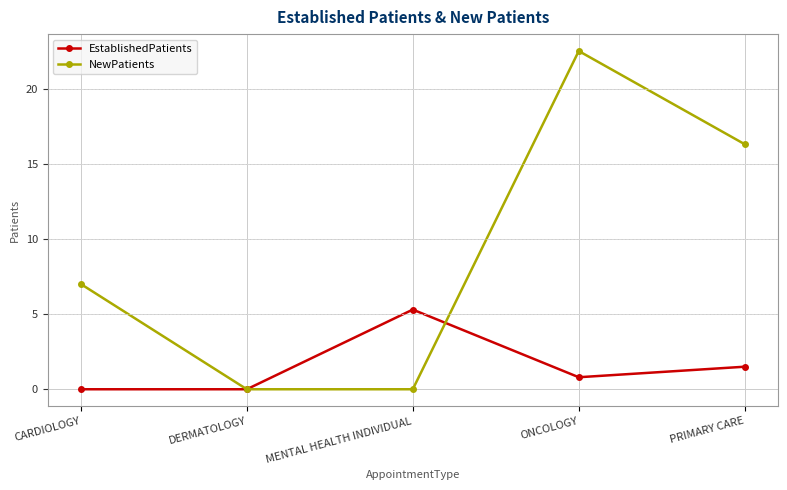

Which series has the largest total across all categories?

NewPatients